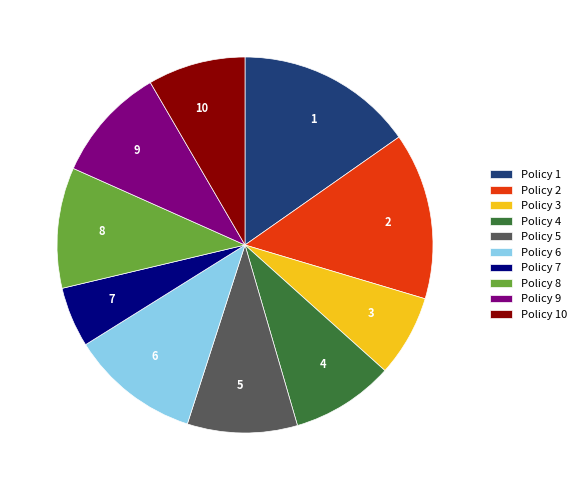

The Policy 8 slice represents 22% of the pie. True or false?

False